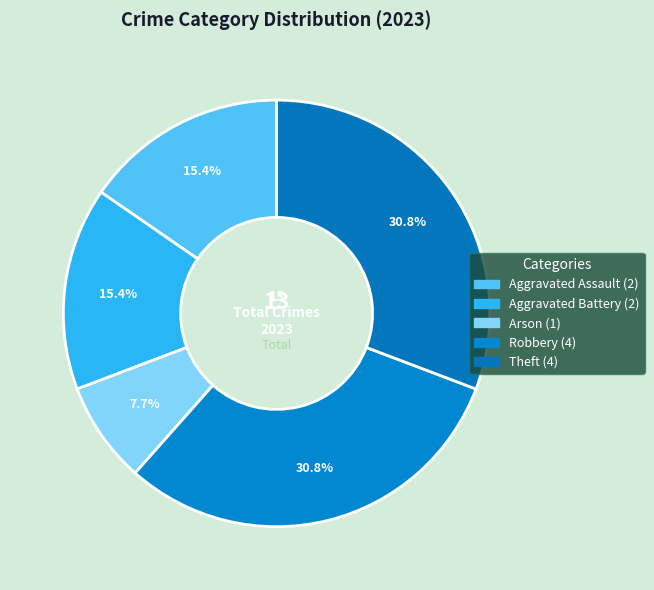

How much of the chart is everything except Robbery?

69.2%